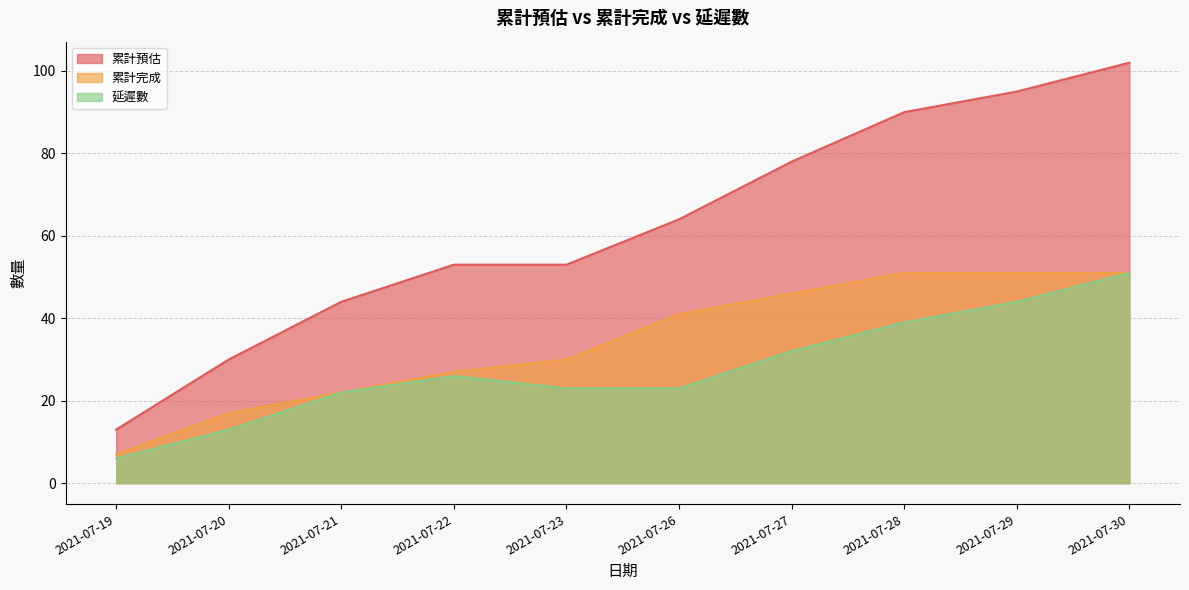

Reading left to right, list all the values displayed in this chart.

累計預估: 13	30	44	53	53	64	78	90	95	102
累計完成: 7	17	22	27	30	41	46	51	51	51
延遲數: 6	13	22	26	23	23	32	39	44	51